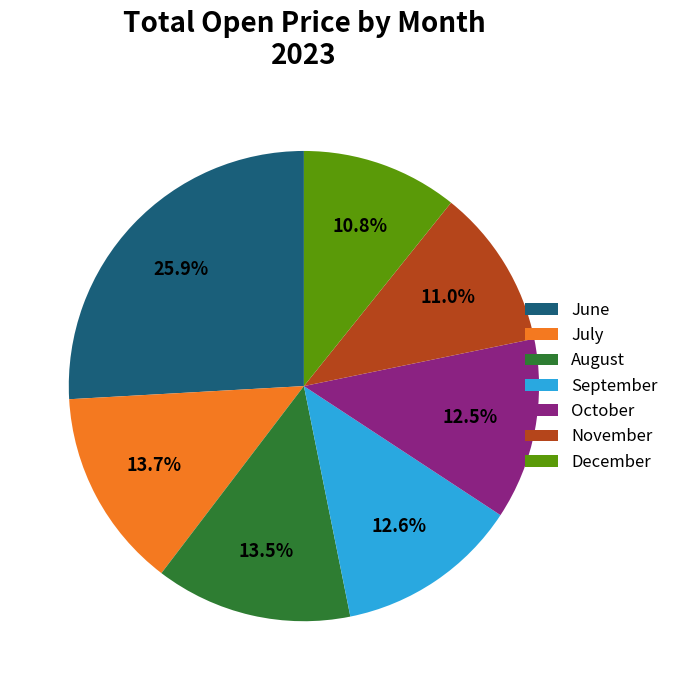

What percentage do December and August together represent?

24.3%